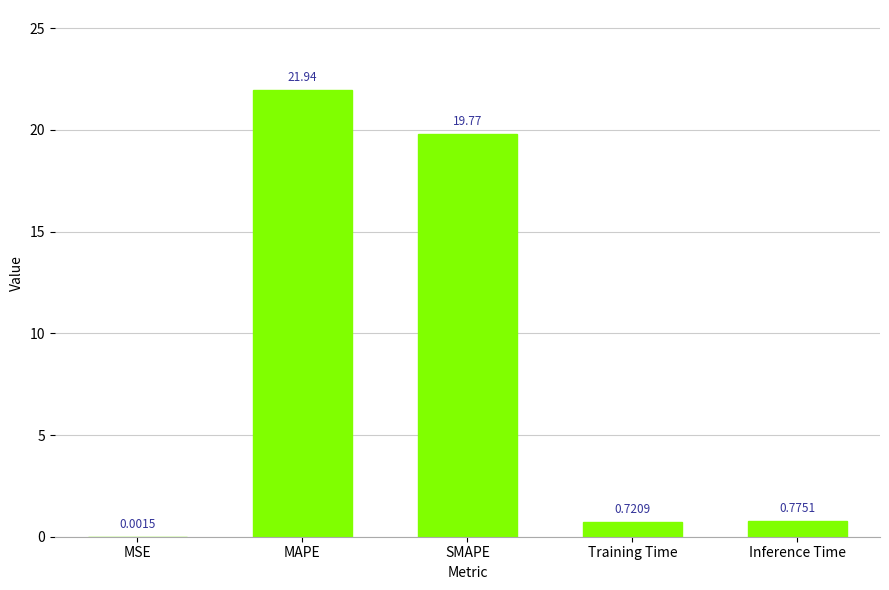

Are the bars horizontal?

No